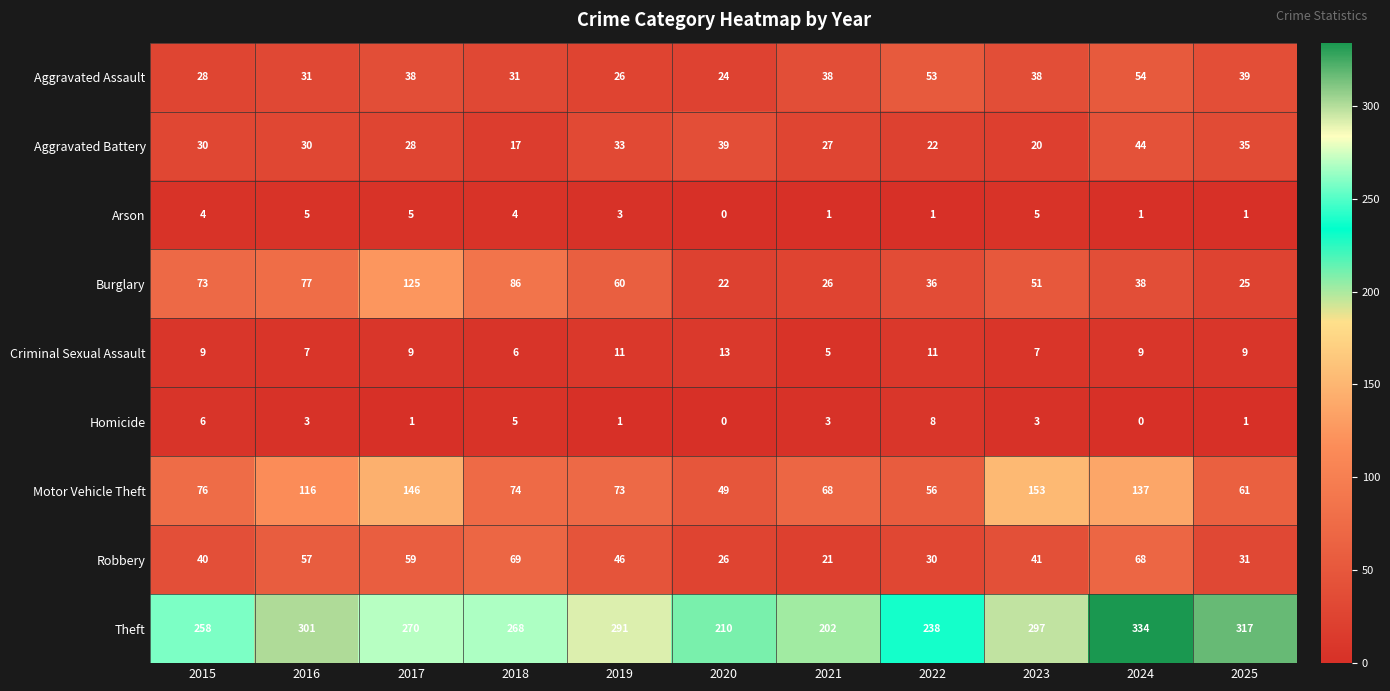

Where does the Arson series first go above 3?

2015